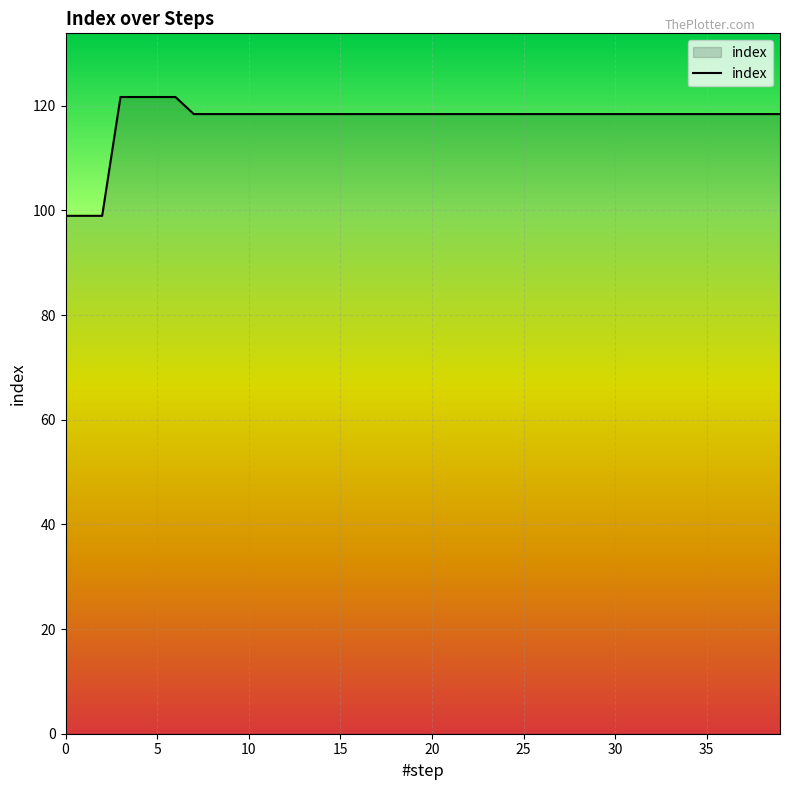

What is the sum of all values?

4691.0